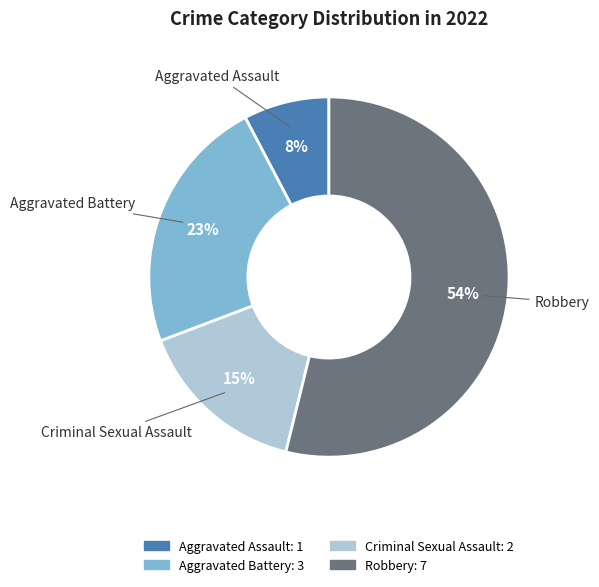

How many segments does this pie chart have?

4